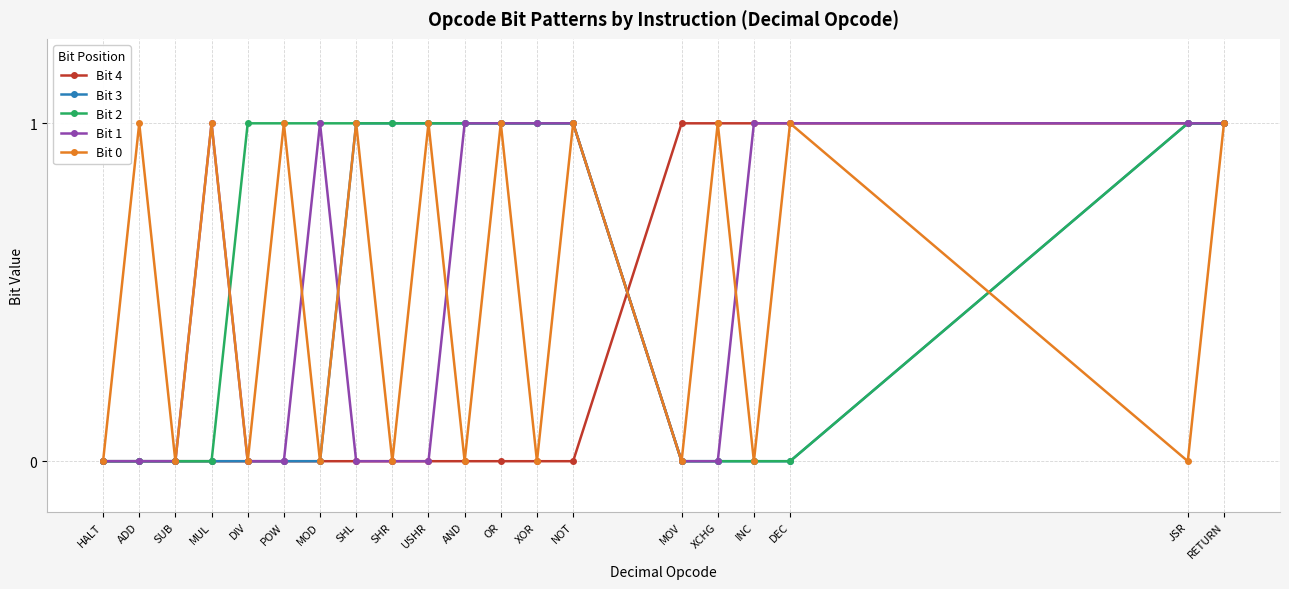

What is the label of the 20th point from the right?

HALT